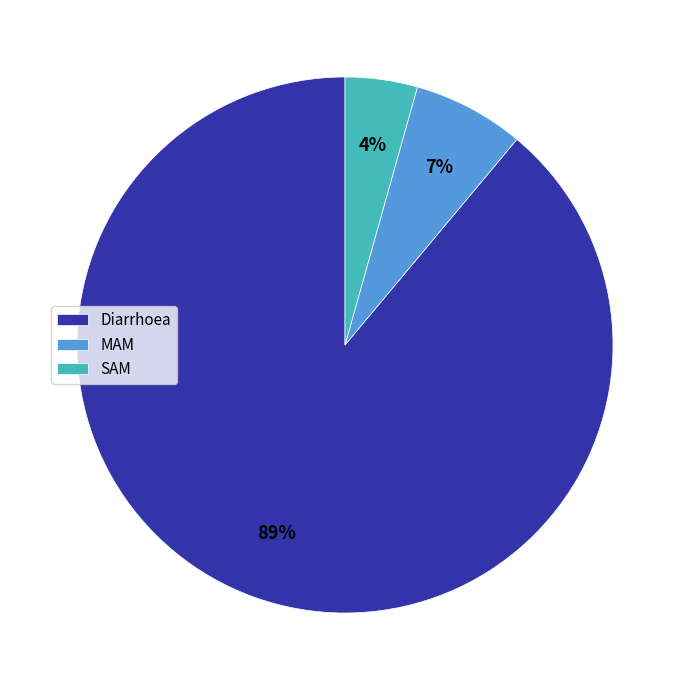

Do SAM and Diarrhoea together represent more than half of the pie?

Yes